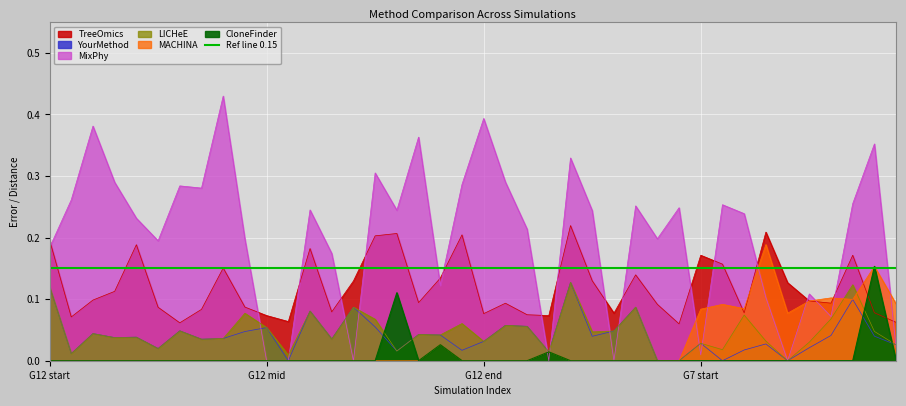

The value of TreeOmics at 16 is 0.1. True or false?

False